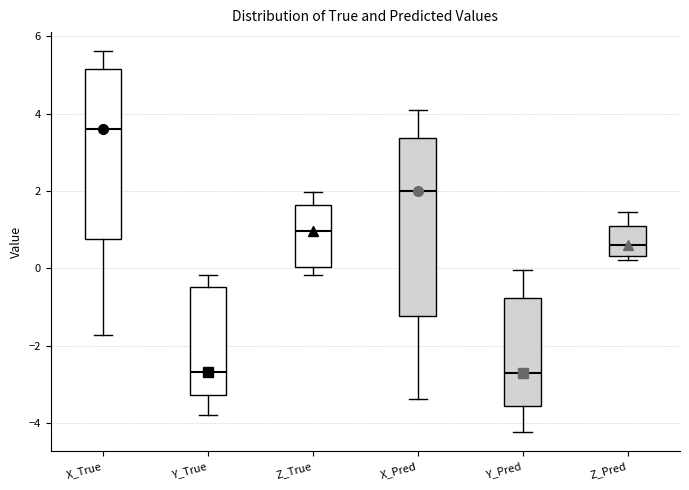

Reading left to right, transcribe this box plot: for each box, give where its median line is, the range the box spans, and where its two whiskers end, as read against the y-axis. The values are not printed on the chart, so give them approximately, as read against the axis.

X_True: median 3.6, box 0.8 to 5.2, whiskers -1.8 to 5.6
Y_True: median -2.6, box -3.2 to -0.4, whiskers -3.8 to -0.2
Z_True: median 1.0, box 0.0 to 1.6, whiskers -0.2 to 2.0
X_Pred: median 2.0, box -1.2 to 3.4, whiskers -3.4 to 4.0
Y_Pred: median -2.6, box -3.6 to -0.8, whiskers -4.2 to 0.0
Z_Pred: median 0.6, box 0.4 to 1.0, whiskers 0.2 to 1.4